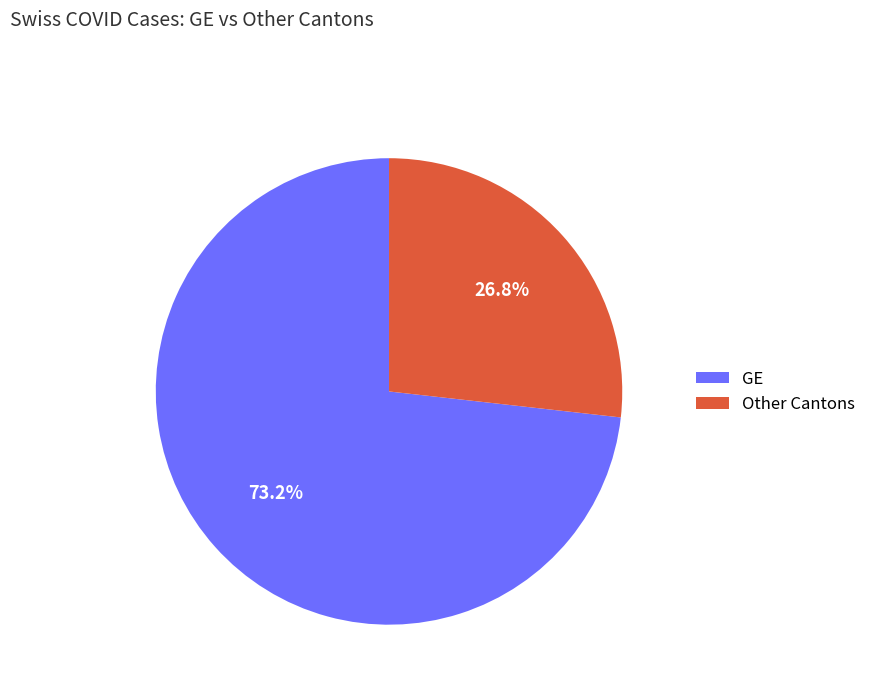

Rank the categories by value from highest to lowest.

GE, Other Cantons